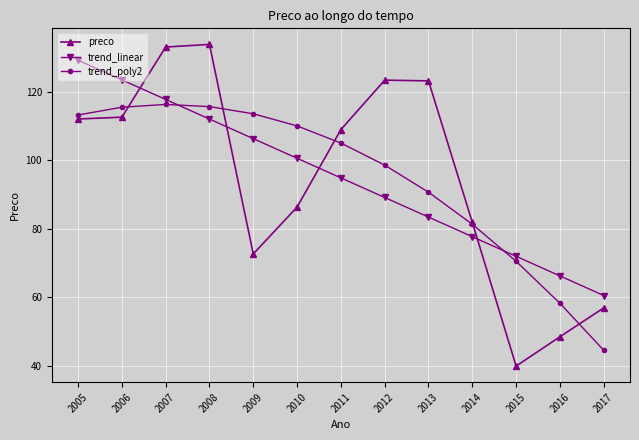

Which category has the lowest value in the preco series?

2015